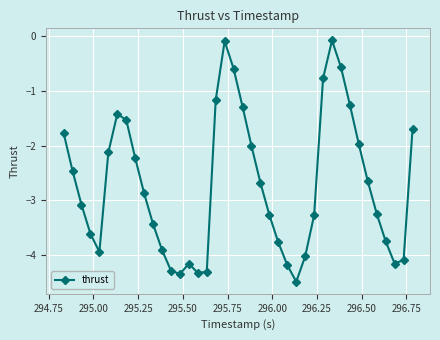

What is the sum of all values?

-108.8